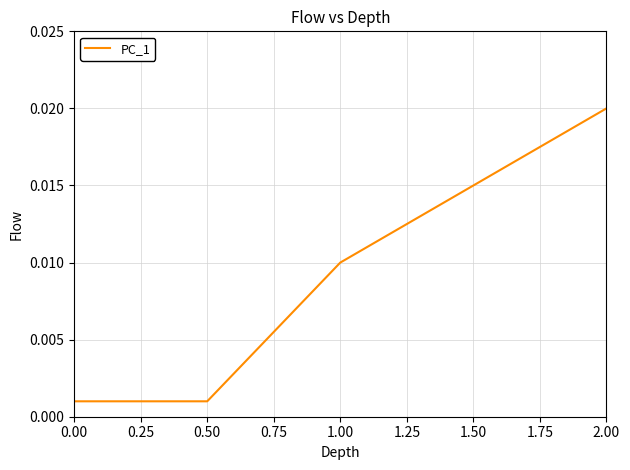

True or false: there are more than 1 points higher than both neighbors.

False